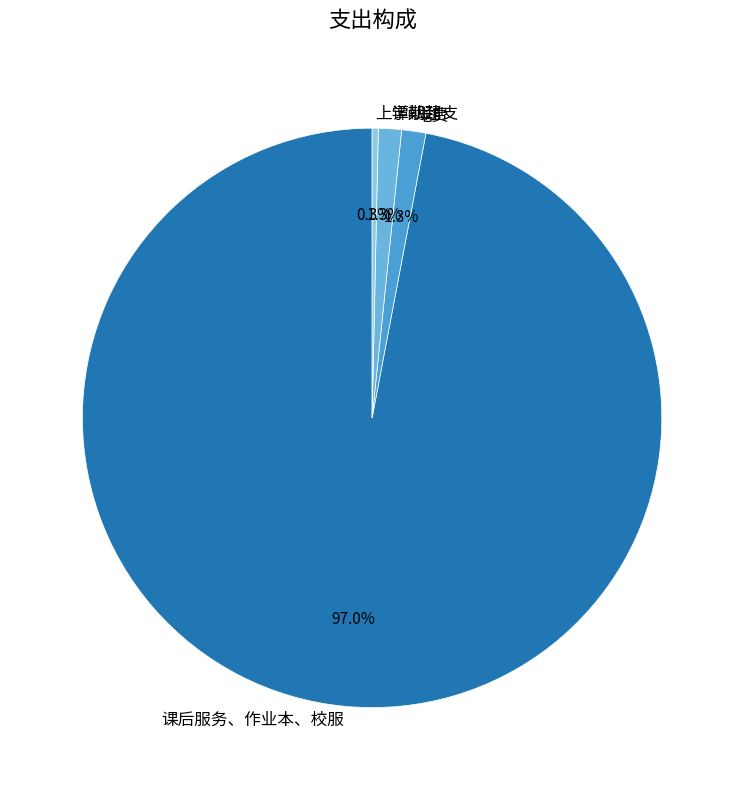

Is there a majority slice in this chart?

Yes